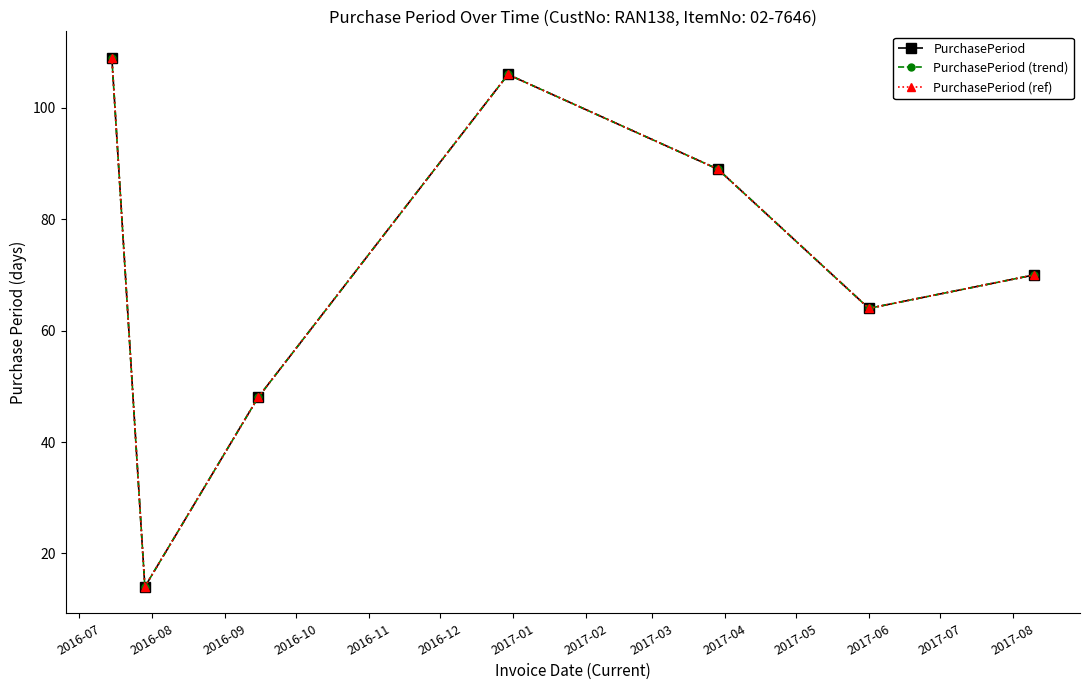

Is this an area chart (filled region under the line)?

No